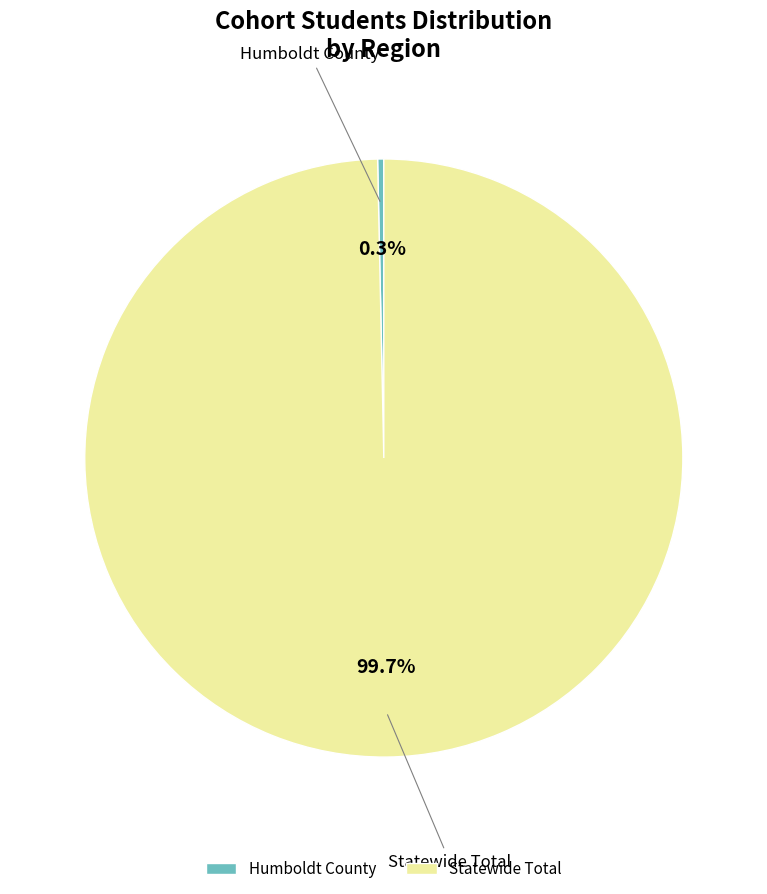

True or false: Statewide Total accounts for 92% of the total.

False